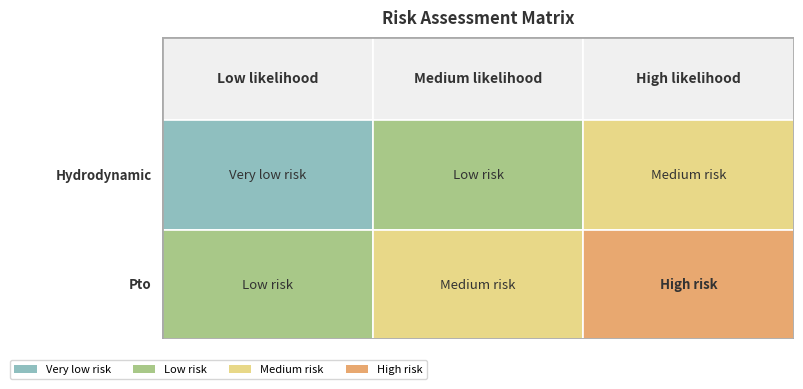

The Hydrodynamic series shows 1 at 0. True or false?

False